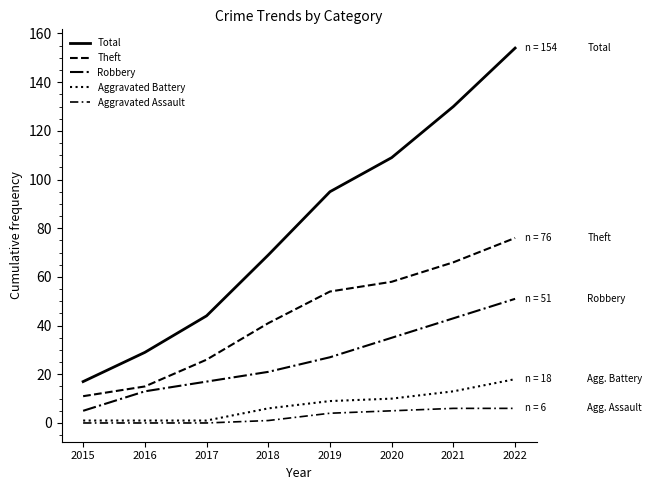

True or false: Robbery and Aggravated Battery intersect in this chart.

False